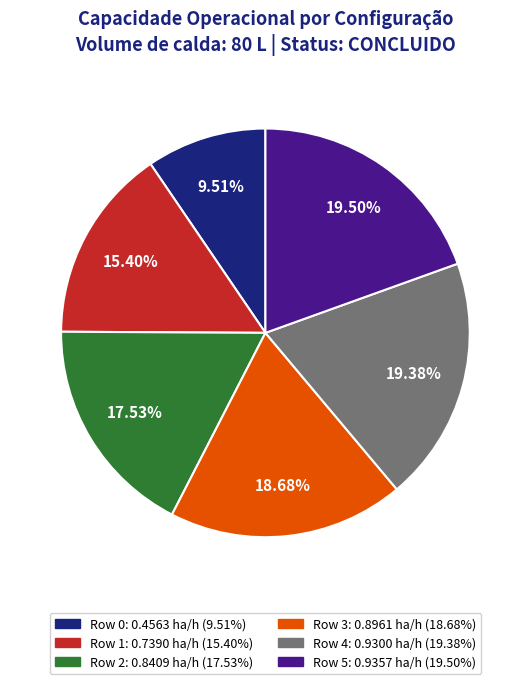

Count the number of slices in the pie.

6